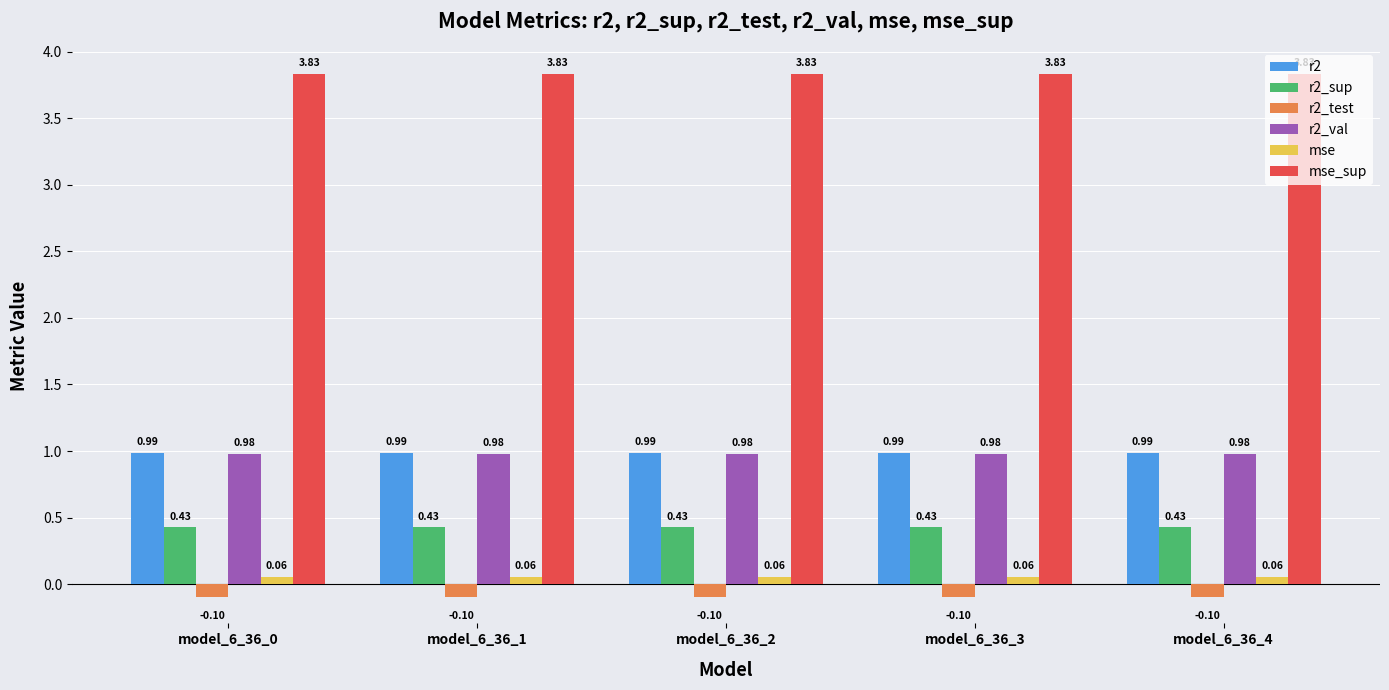

Which series has the largest total across all categories?

mse_sup